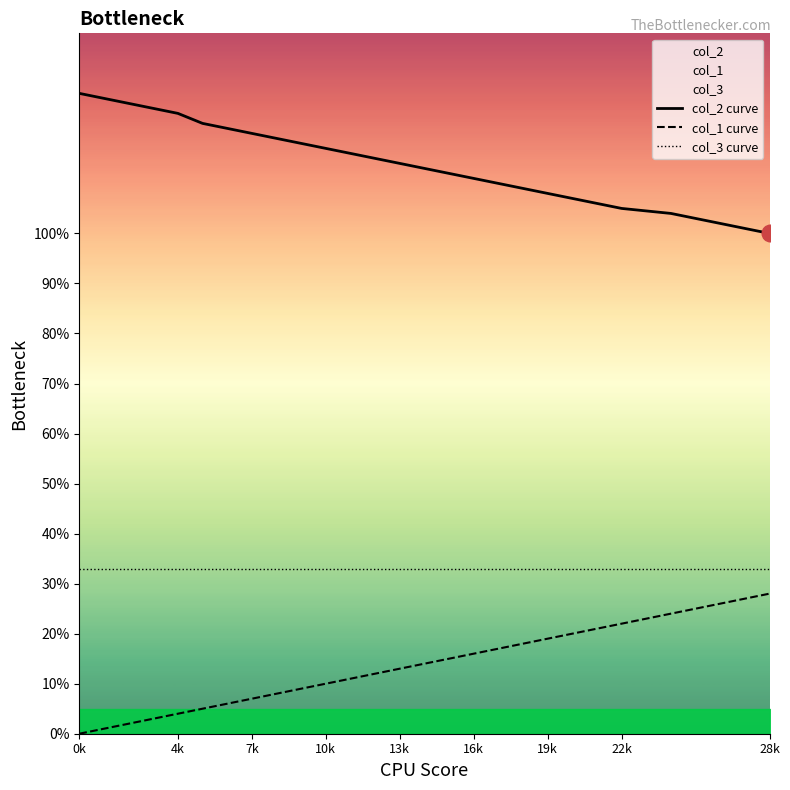

How many lines are shown in the chart?

3